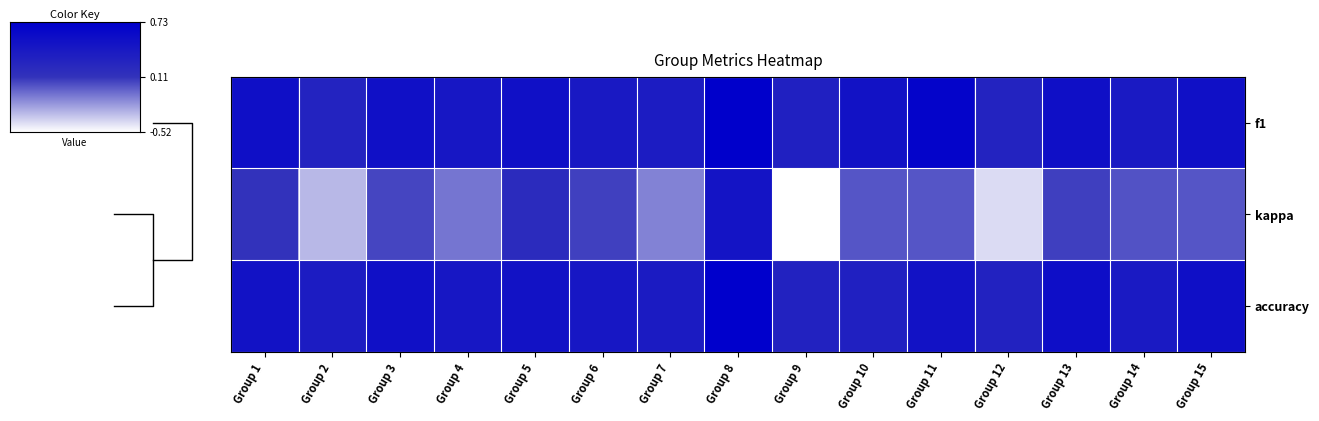

Is it true that f1 equals 1.2 at Group 8?

False